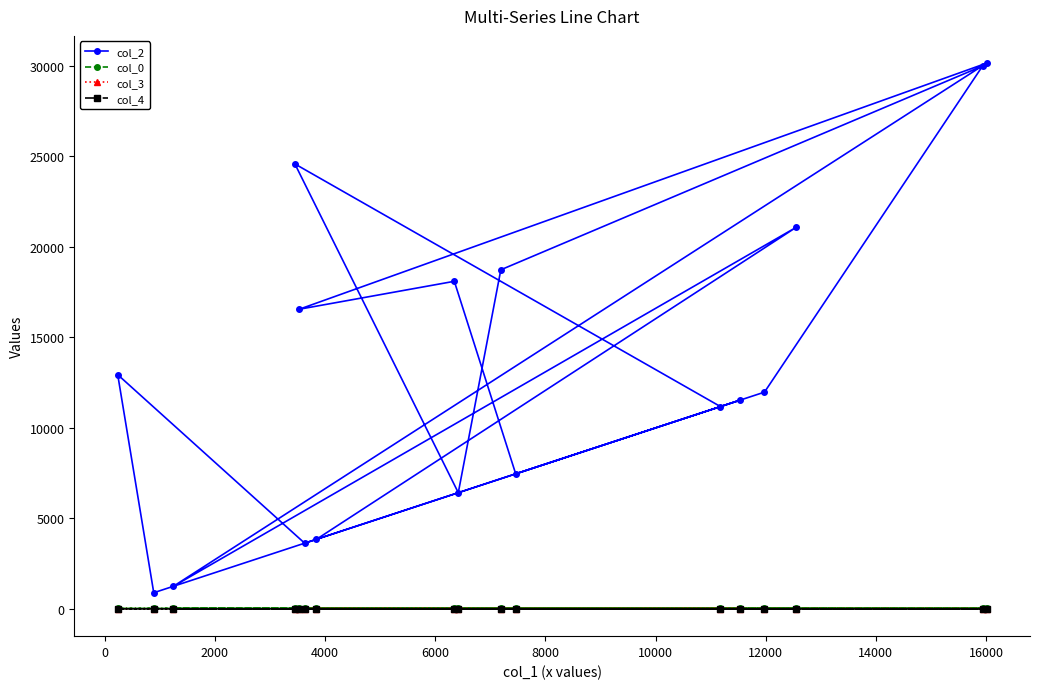

Which series has the largest total across all categories?

col_2